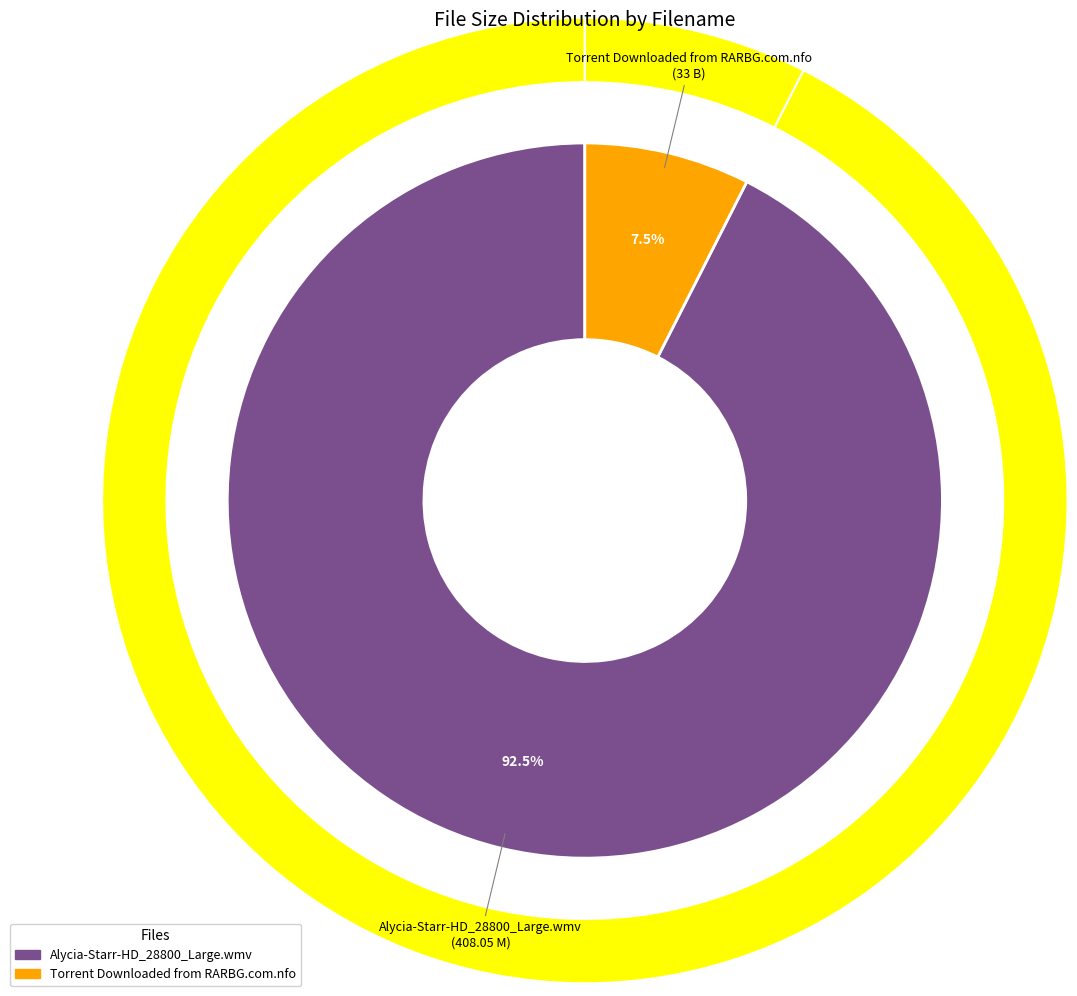

Does any single category account for the majority?

Yes